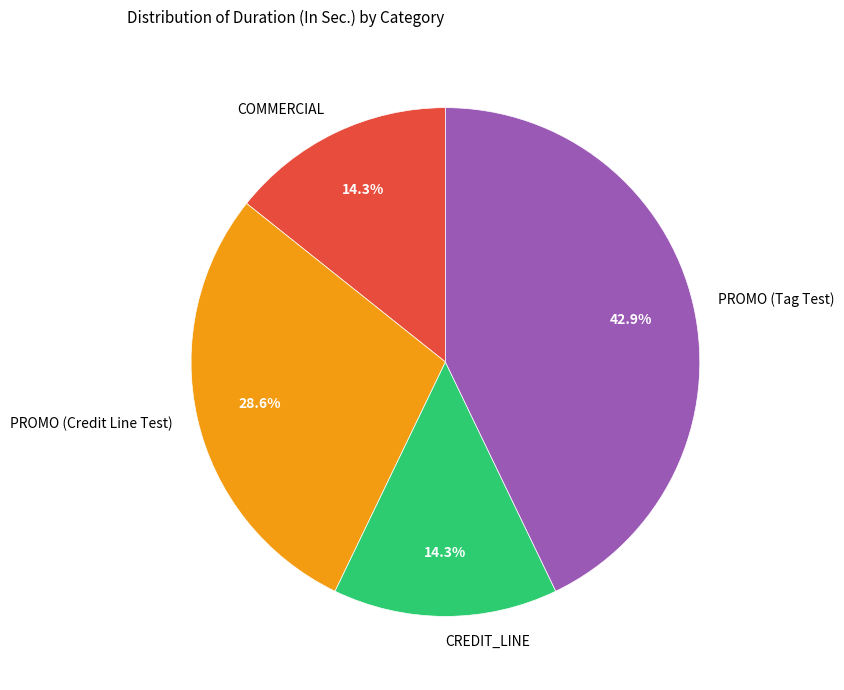

Which has a higher value, COMMERCIAL or PROMO (Credit Line Test)?

PROMO (Credit Line Test)